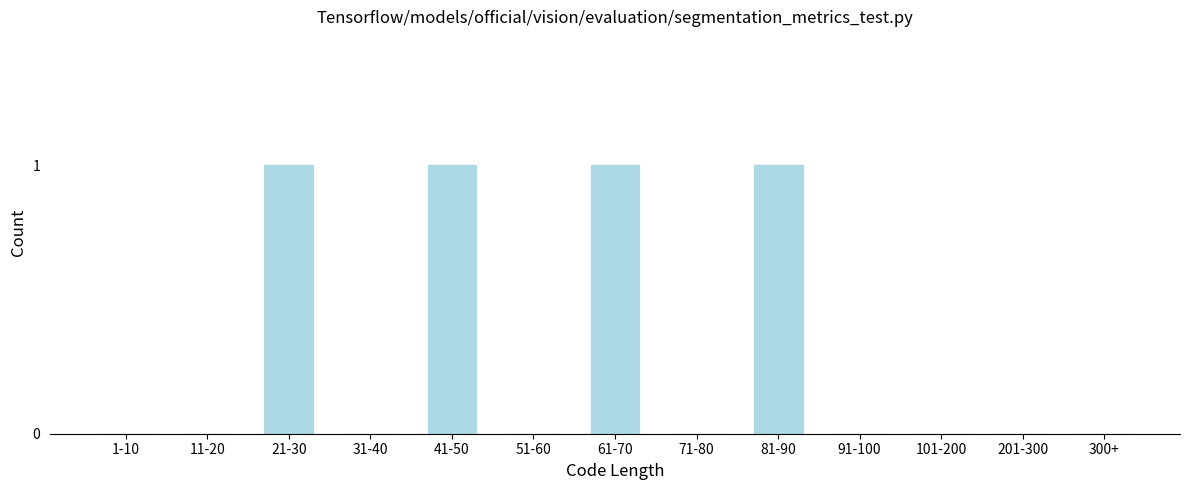

Reading left to right, what are all the values shown in this chart?

1-10=0	11-20=0	21-30=1	31-40=0	41-50=1	51-60=0	61-70=1	71-80=0	81-90=1	91-100=0	101-200=0	201-300=0	300+=0